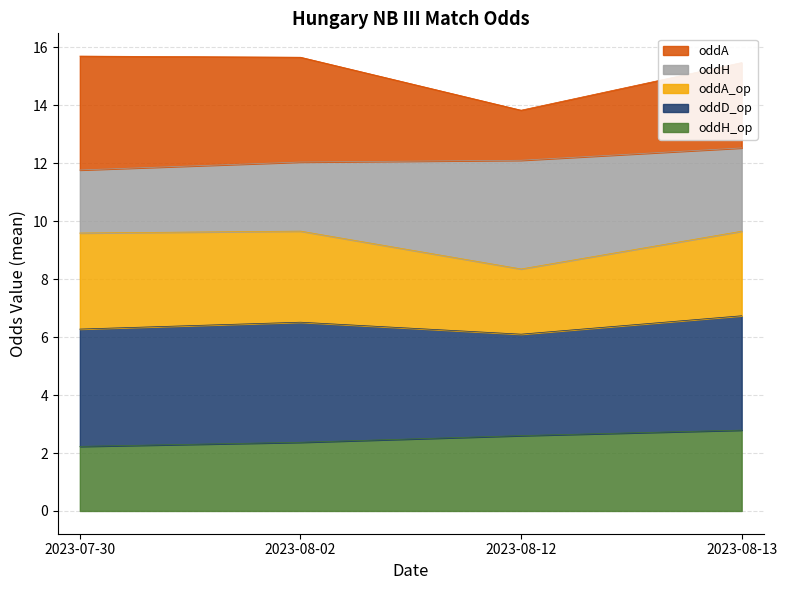

Which series ends up on top after the final intersection of oddH and oddA_op?

oddA_op